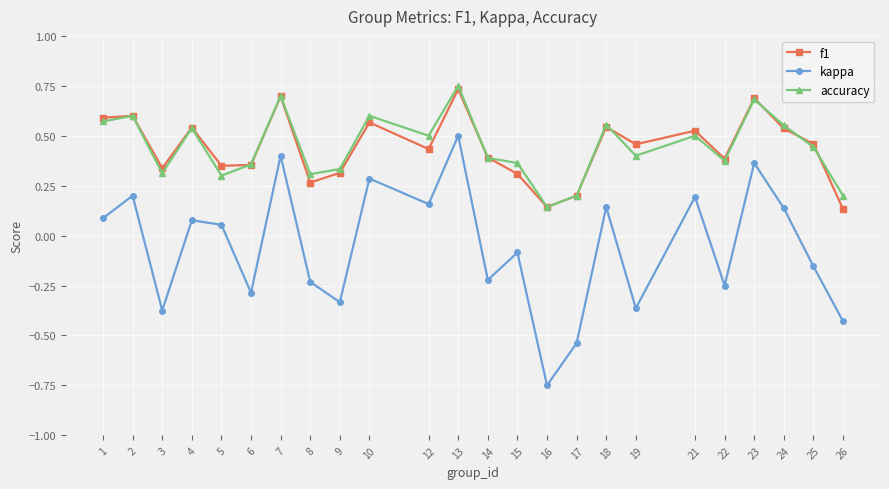

True or false: f1 and kappa intersect in this chart.

False